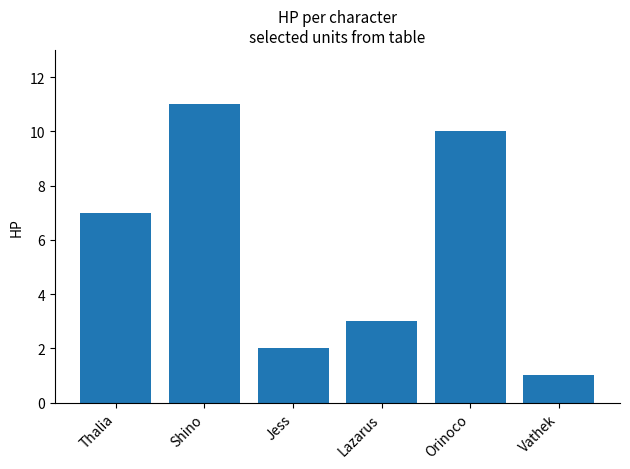

Between Shino and Lazarus, which is larger?

Shino